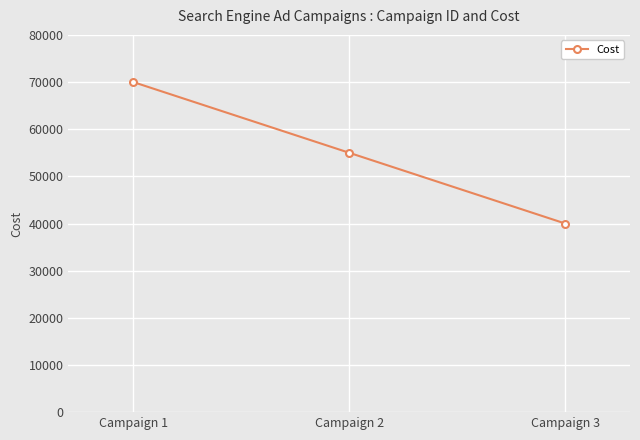

What is the sum of the values at Campaign 1 and Campaign 2?

125000